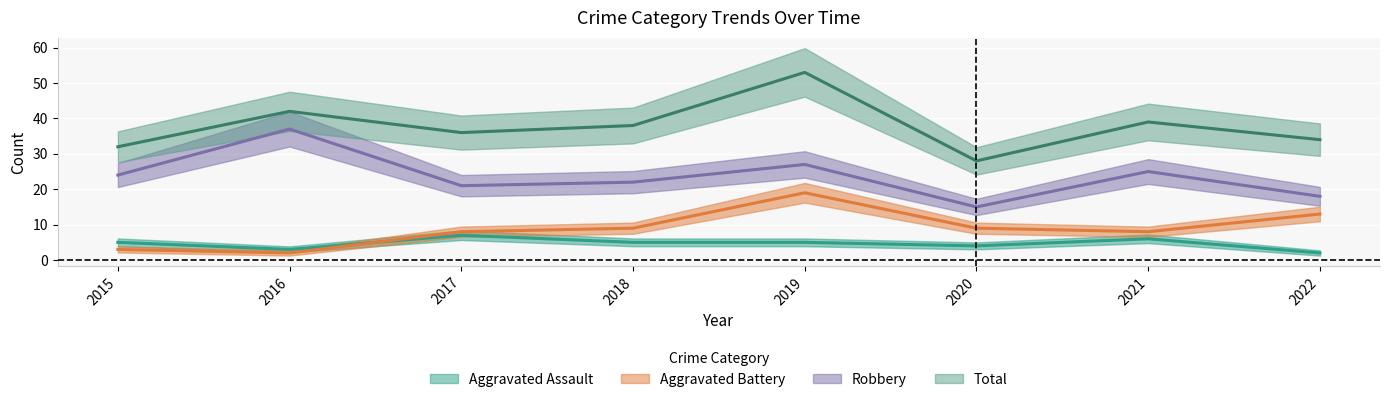

What are all the series names shown in the legend?

Aggravated Assault, Aggravated Battery, Robbery, Total